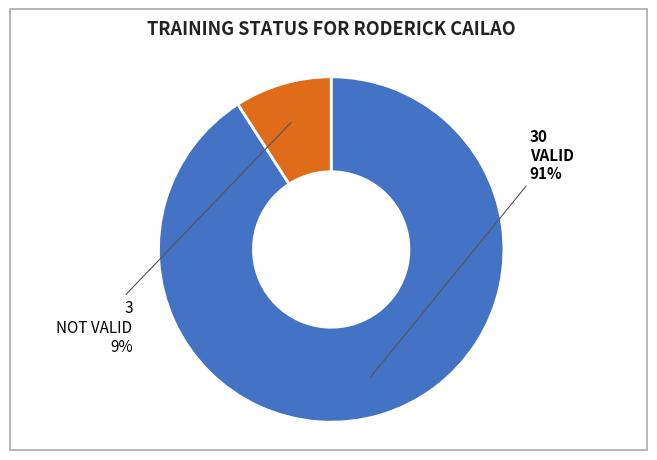

To the nearest percent, what is the difference between the largest and smallest slice percentages?

82%